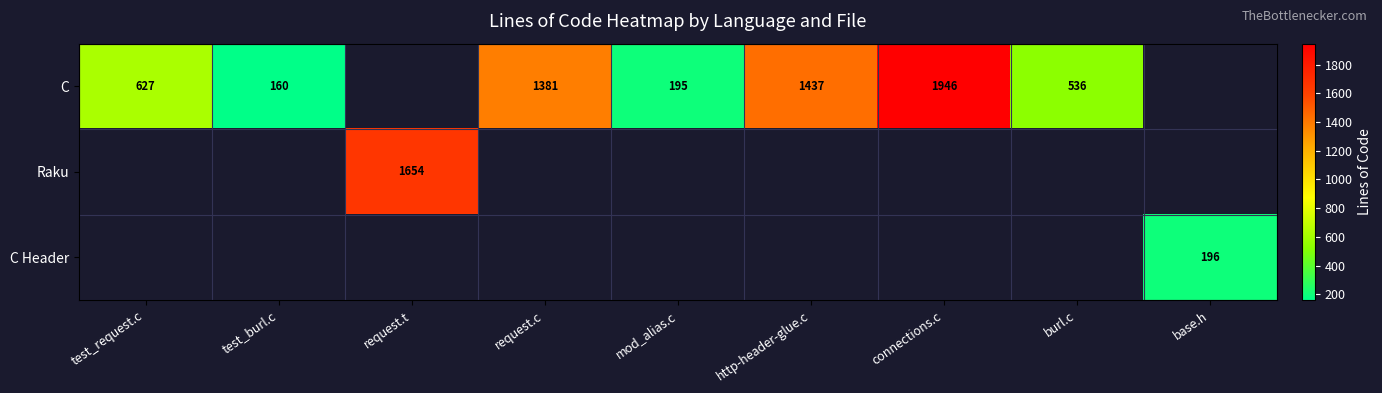

Which category has the highest value across all series?

connections.c